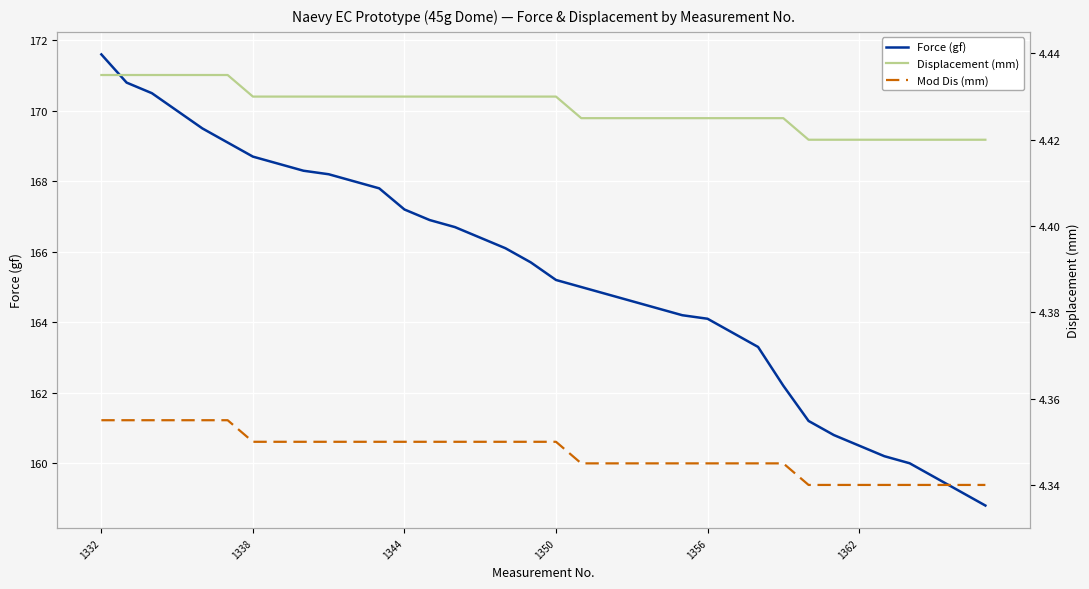

True or false: Displacement (mm) and Force (gf) cross at least once.

False